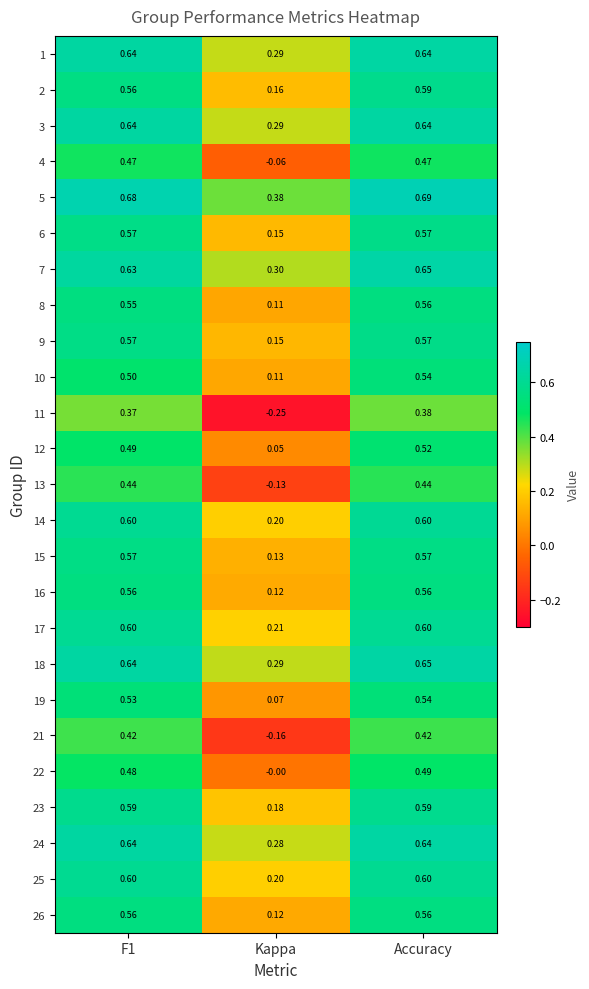

Where is 6 nearest to the value 0?

Kappa